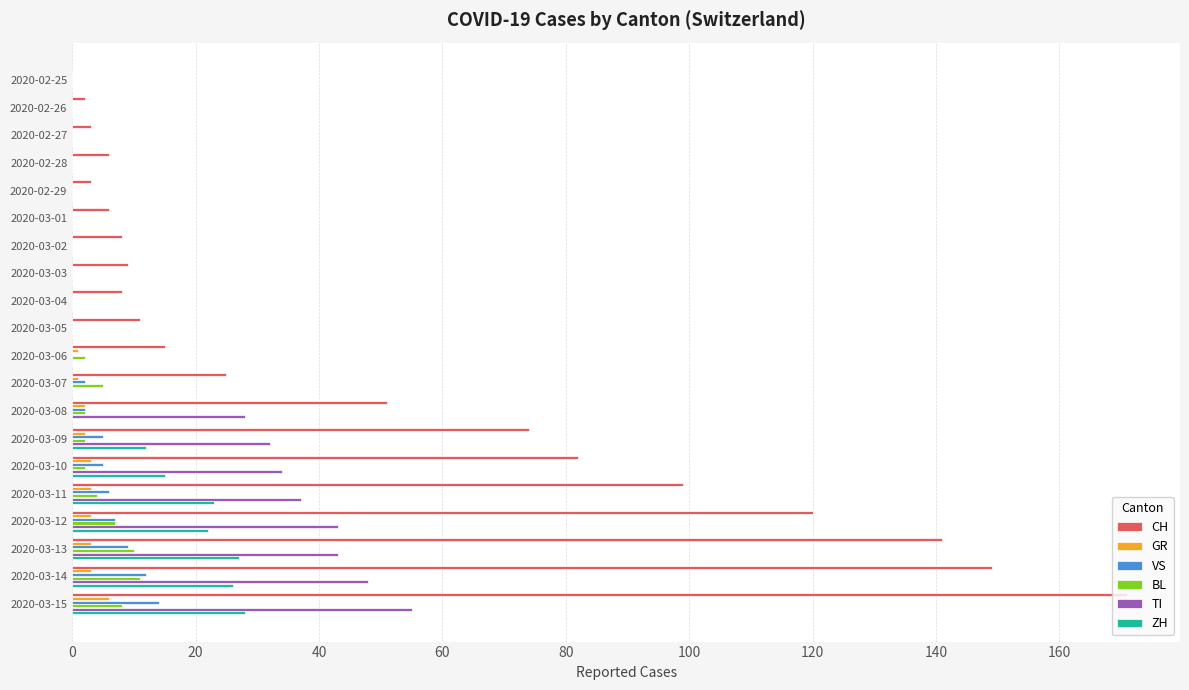

What is the greatest value displayed?

171